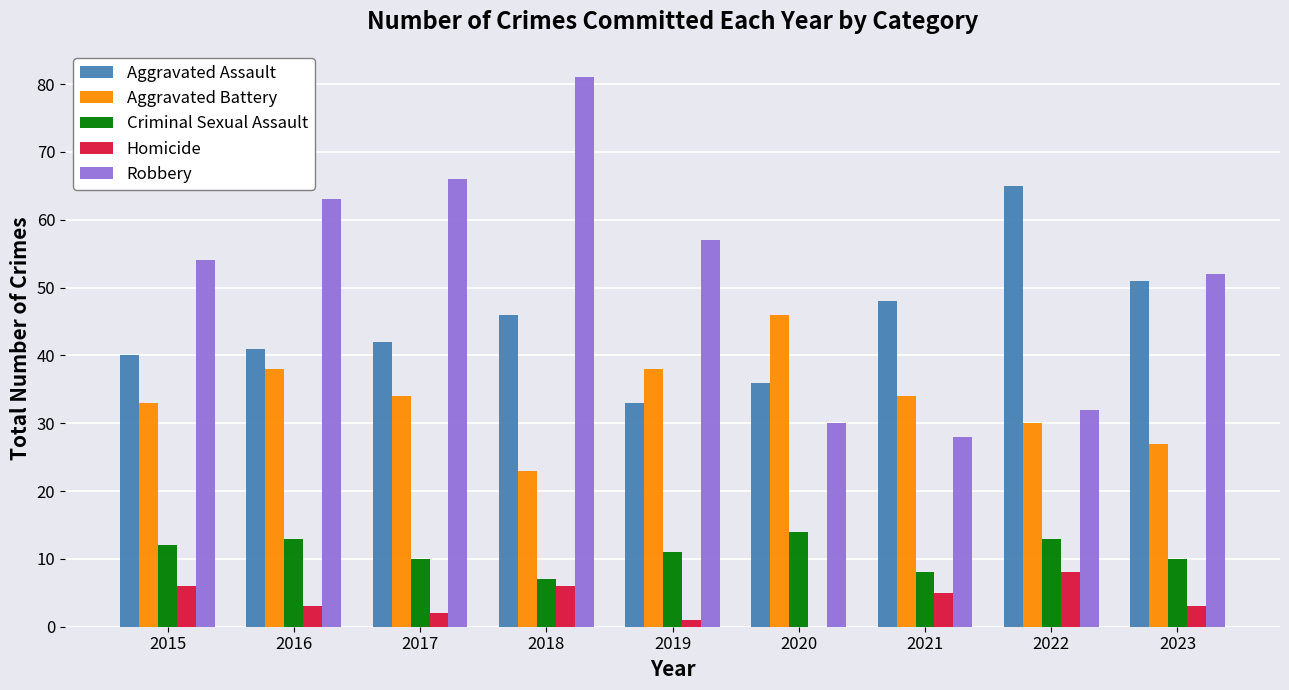

What is the maximum value shown in the chart?

81